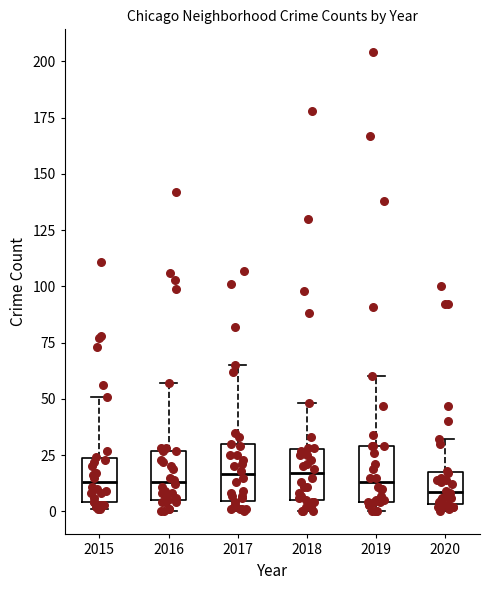

Reading left to right, transcribe this box plot: for each box, give where its median line is, the range the box spans, and where its two whiskers end, as read against the y-axis. The values are not printed on the chart, so give them approximately, as read against the axis.

2015: median 15, box 5 to 25, whiskers 0 to 50
2016: median 15, box 5 to 25, whiskers 0 to 55
2017: median 15, box 5 to 30, whiskers 0 to 65
2018: median 15, box 5 to 30, whiskers 0 to 50
2019: median 15, box 5 to 30, whiskers 0 to 60
2020: median 10, box 5 to 20, whiskers 0 to 30